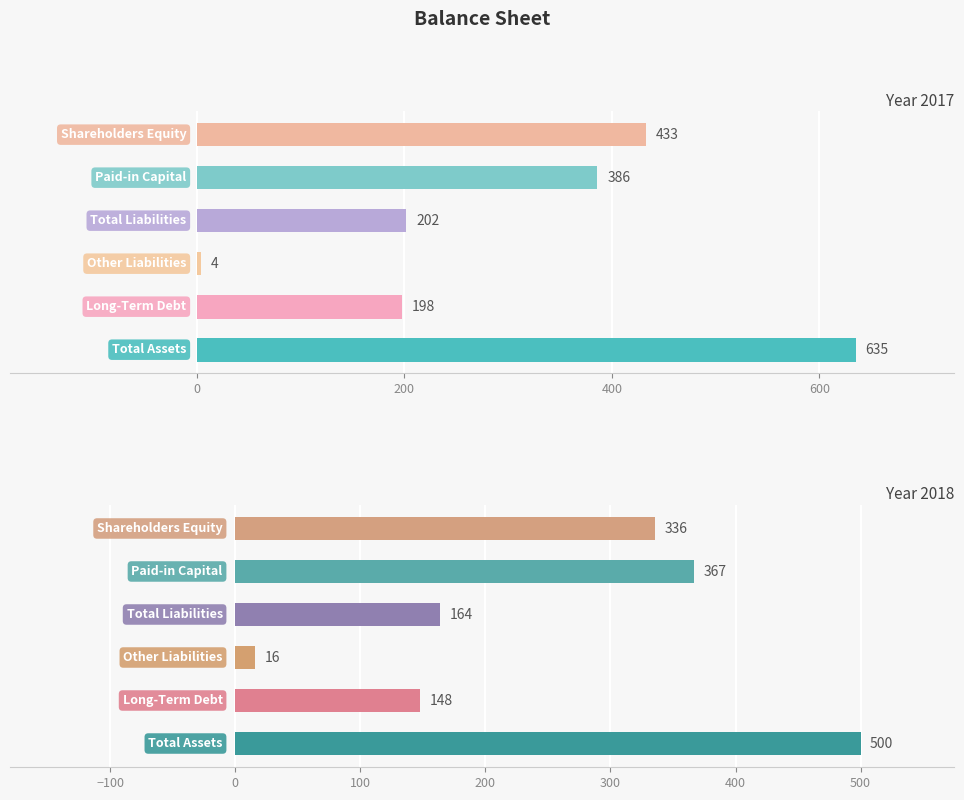

The 2018 series shows 16 at Other Liabilities. True or false?

True